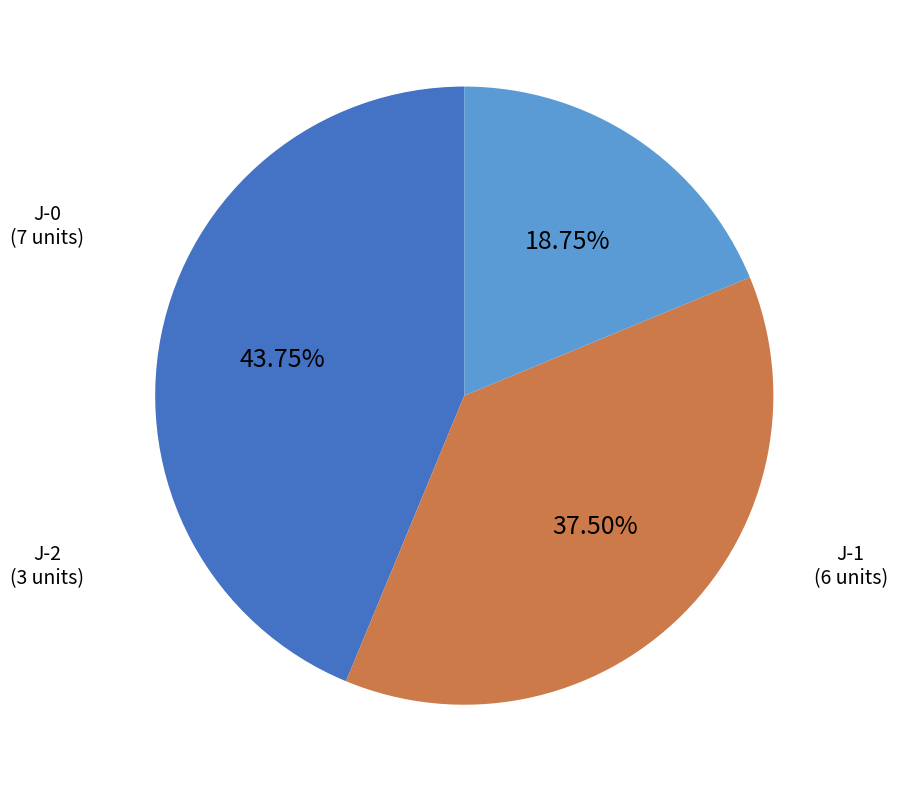

Does any single category account for the majority?

No